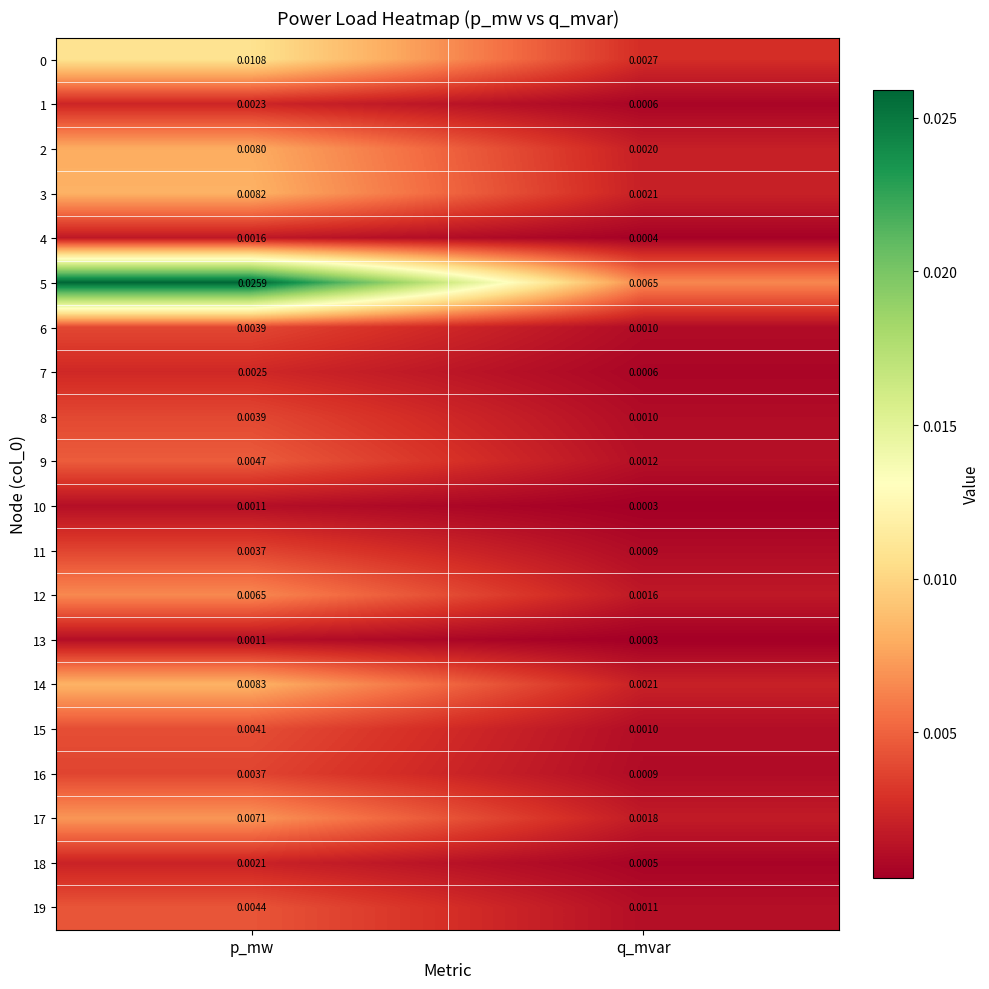

Is the value of 8 at p_mw greater than the value of 14 at p_mw?

No